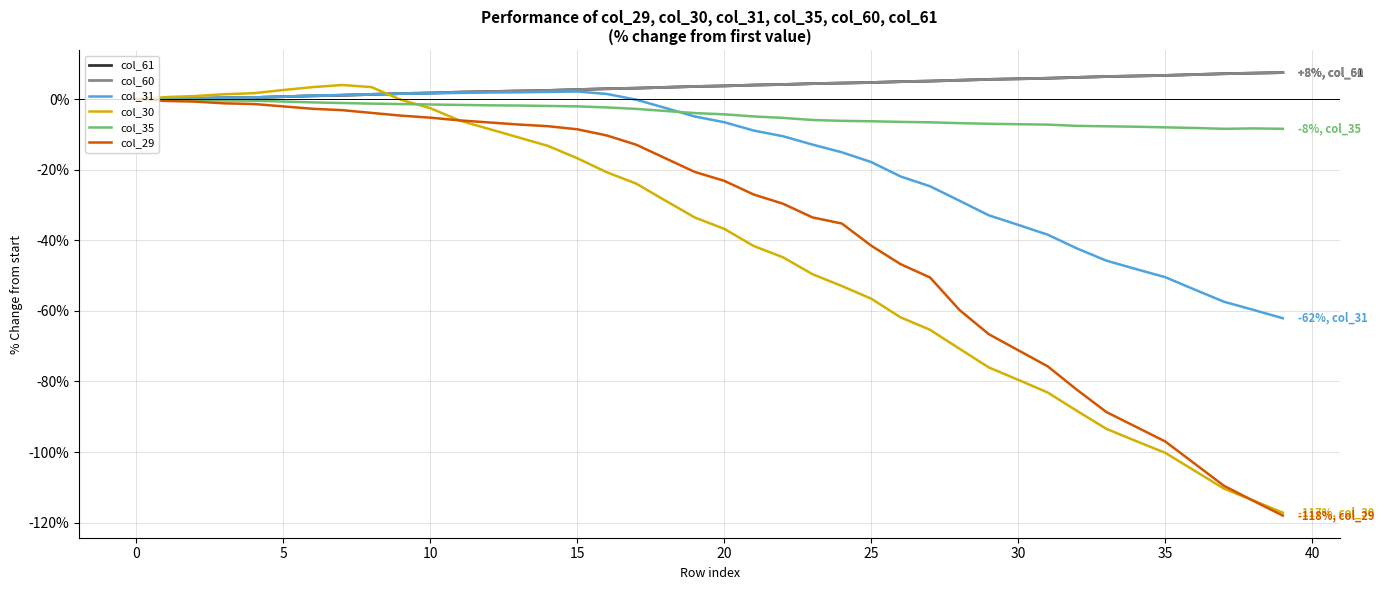

At which label is col_61 closest to 3?

16